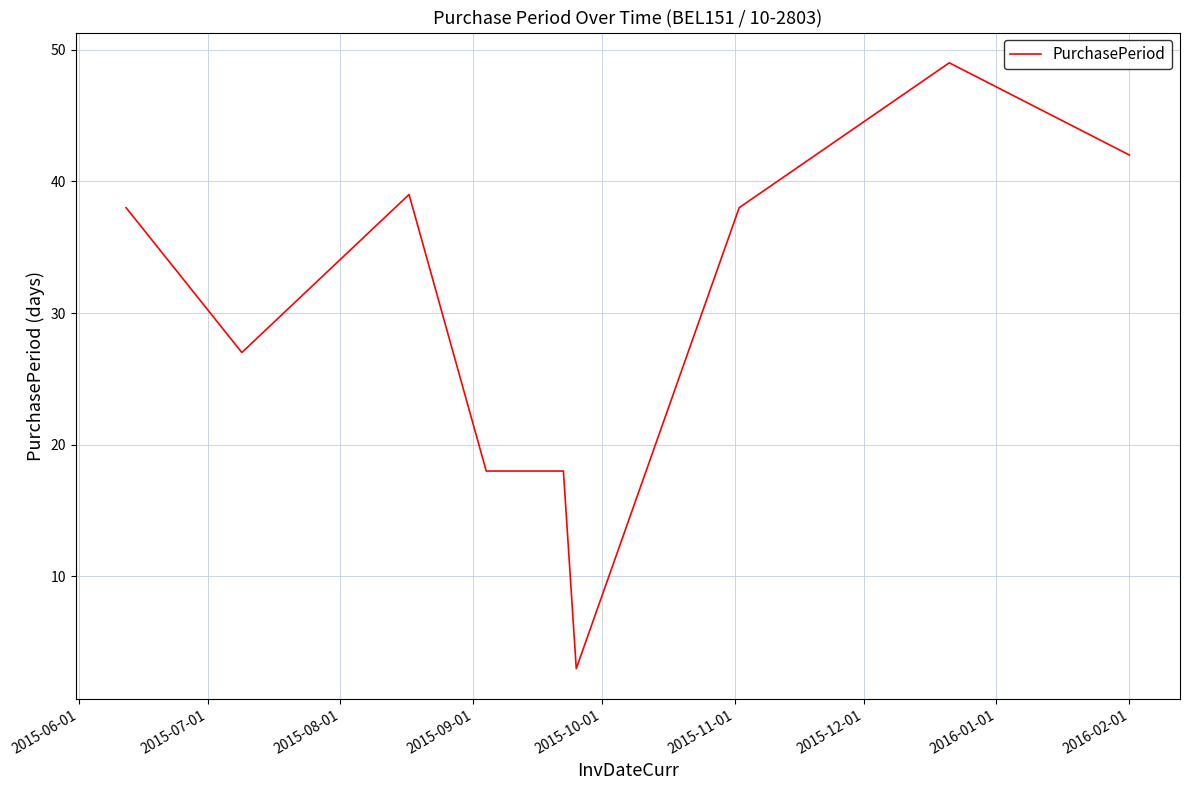

What is the greatest value displayed?

49